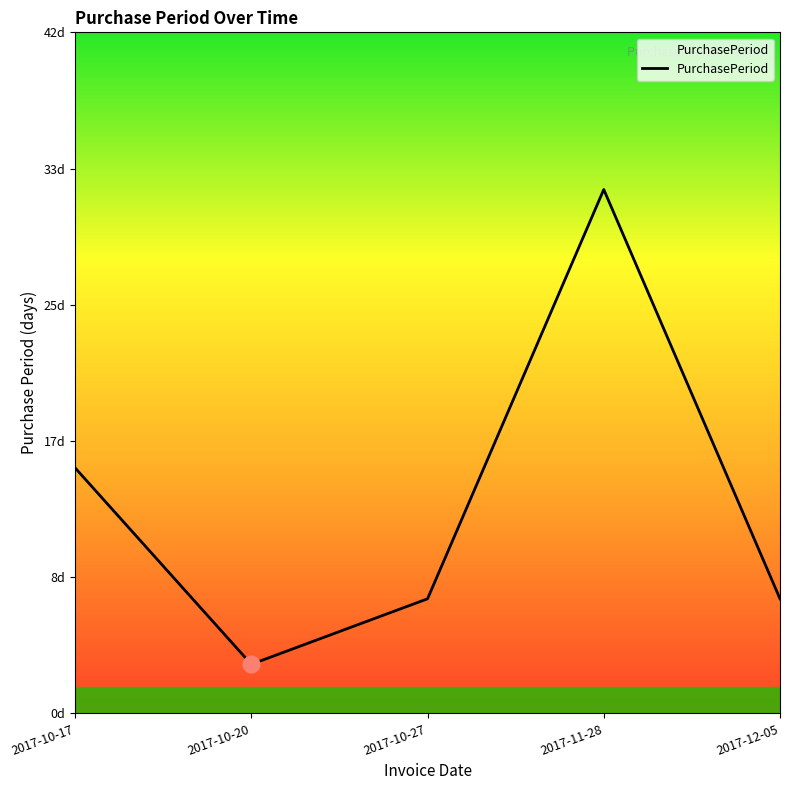

Reading left to right, list all the values displayed in this chart.

2017-10-17=15	2017-10-20=3	2017-10-27=7	2017-11-28=32	2017-12-05=7